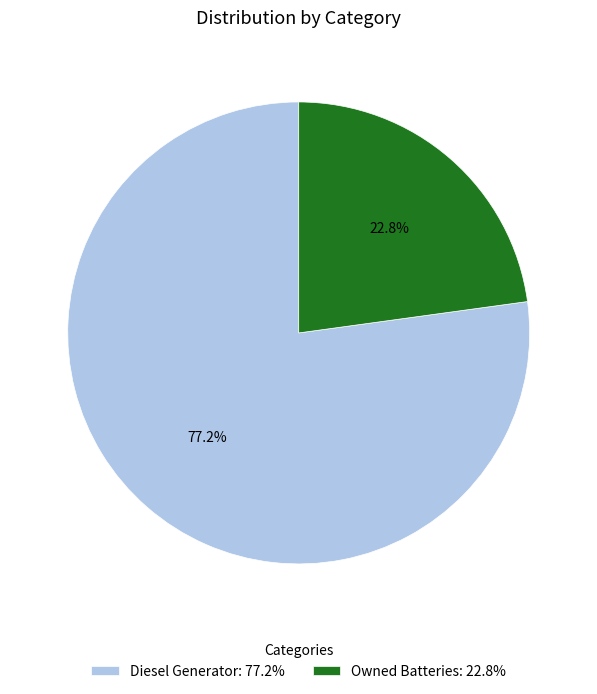

Approximately how many times larger is the value at Owned Batteries: 22.8% compared to Diesel Generator: 77.2%?

0.3